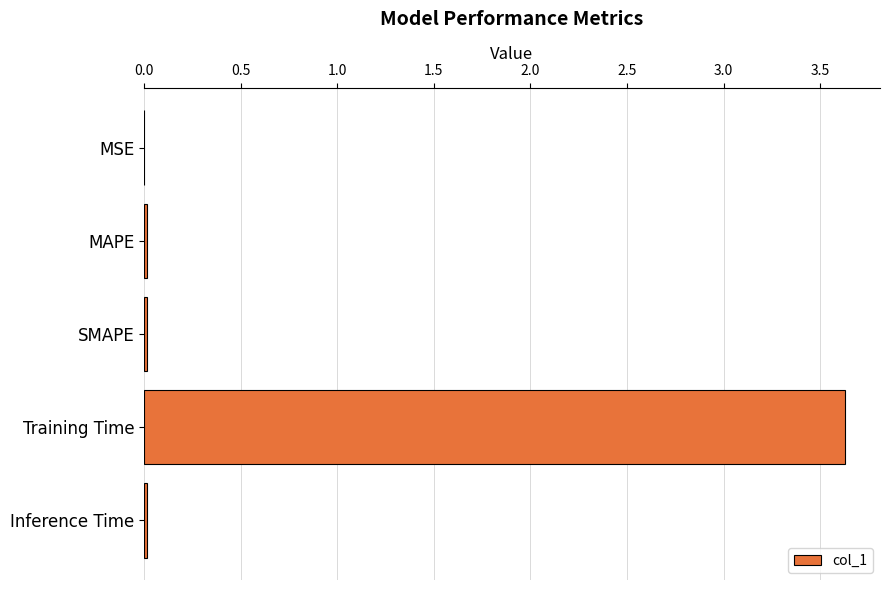

True or false: the data shows 0.0 at Inference Time.

True